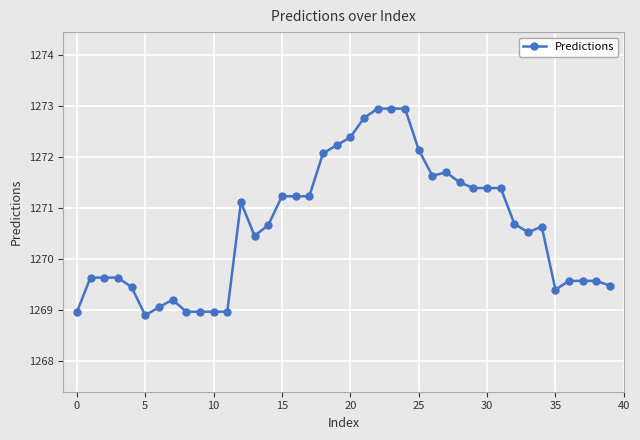

What is the value of the 14th point from the left?

1270.5